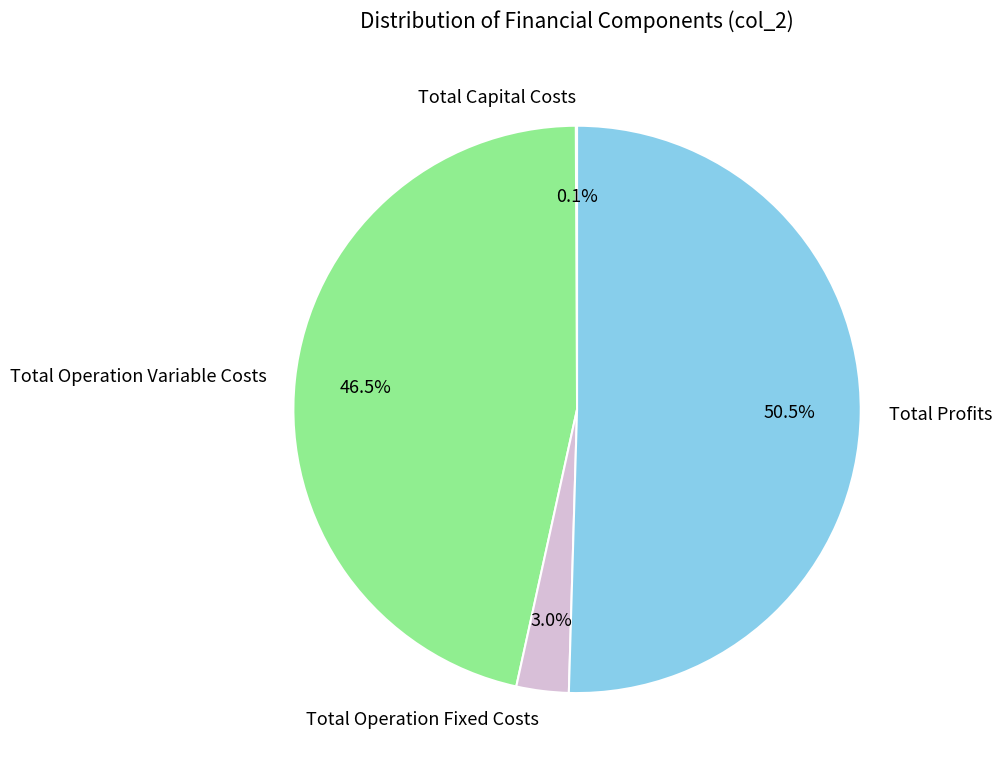

Does any single category account for the majority?

Yes